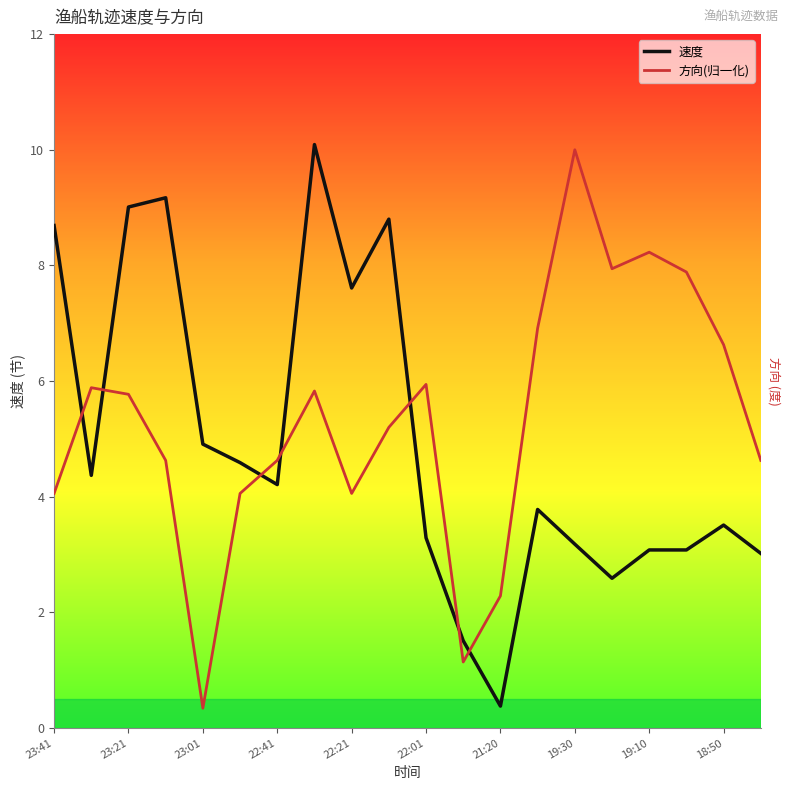

What is the difference between the maximum and minimum values in the 方向(归一化) series?

9.7